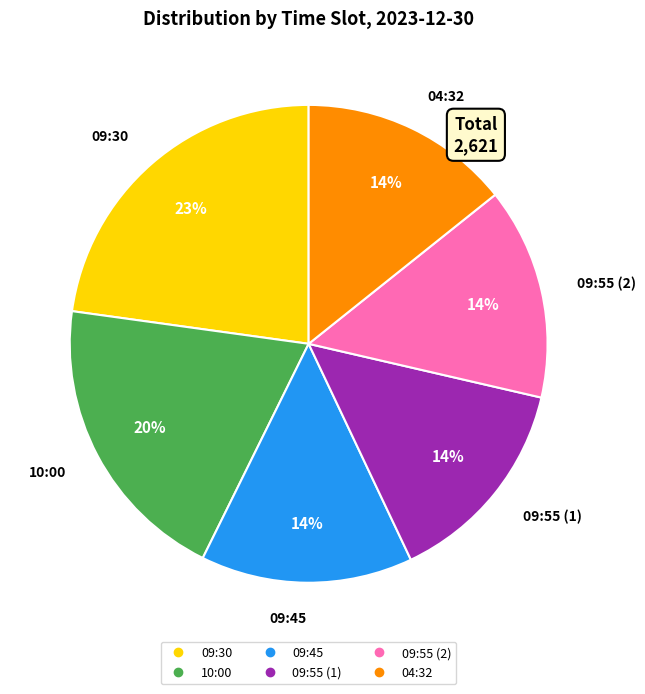

To the nearest percent, what percentage of the pie is 09:55 (2)?

14%